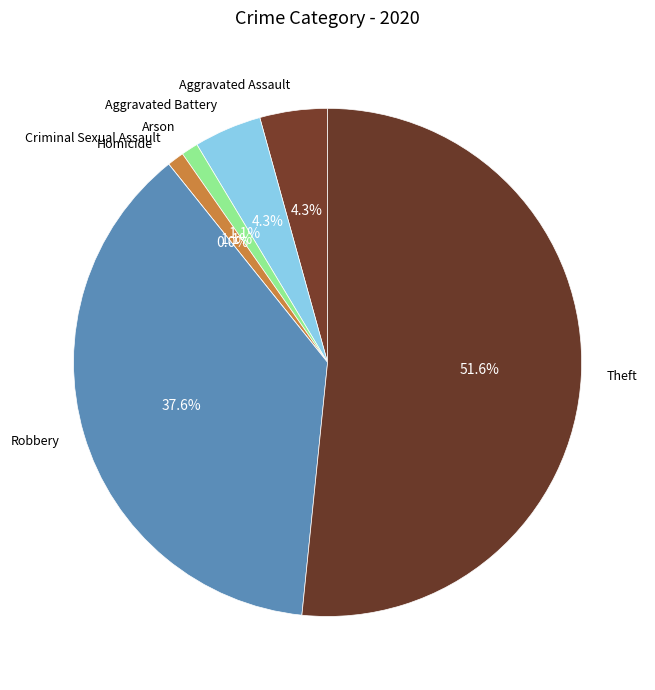

How many slices are in this pie chart?

7